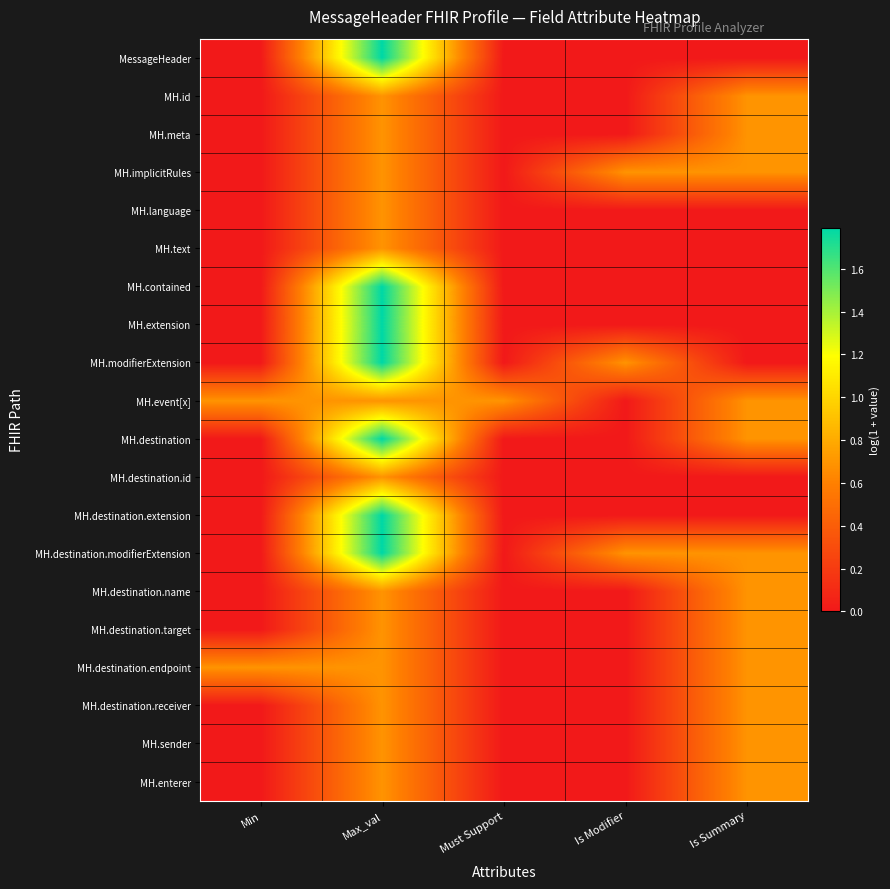

What is the maximum value shown in the chart?

1.8